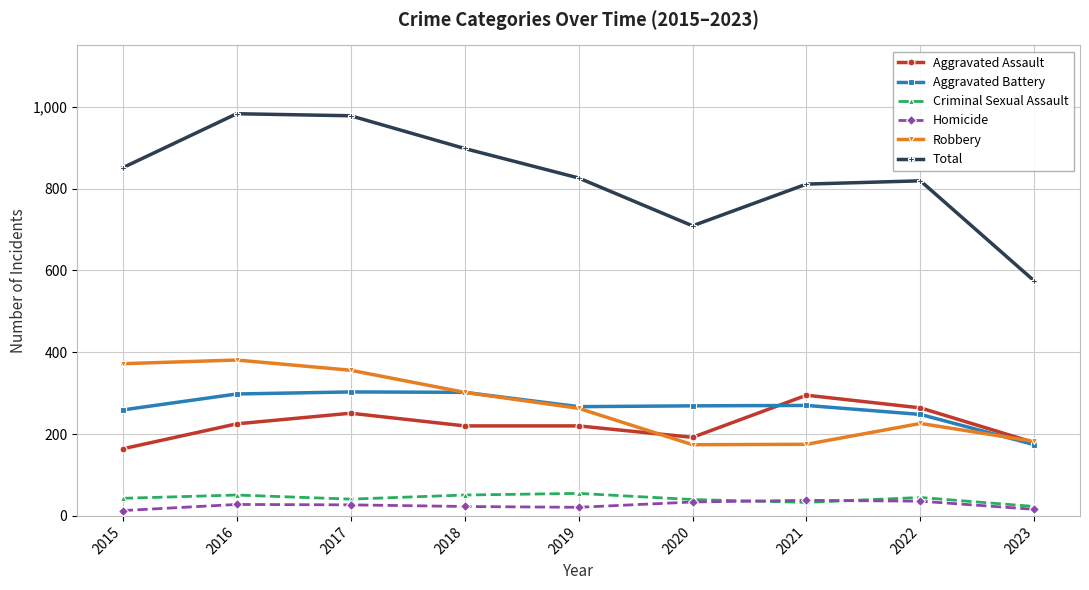

True or false: Criminal Sexual Assault has more than 0 interior local peaks.

True